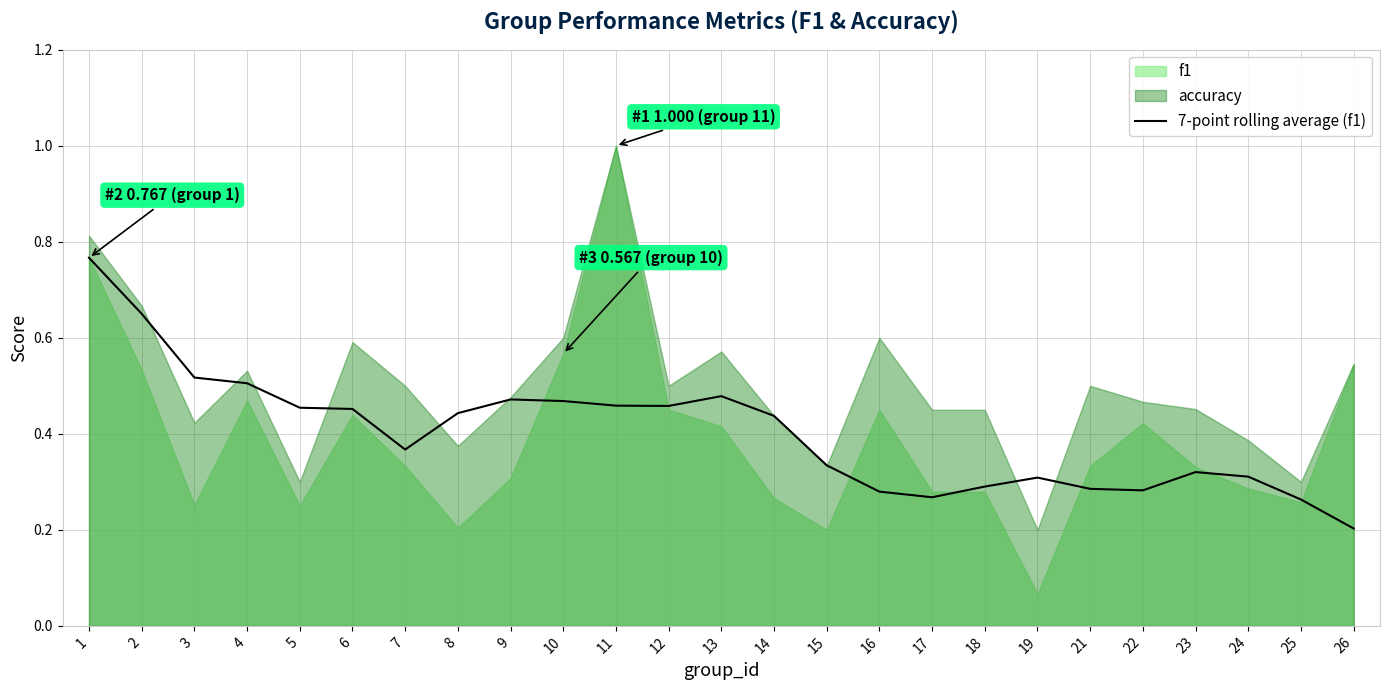

The value at 3 is 0.2. True or false?

False